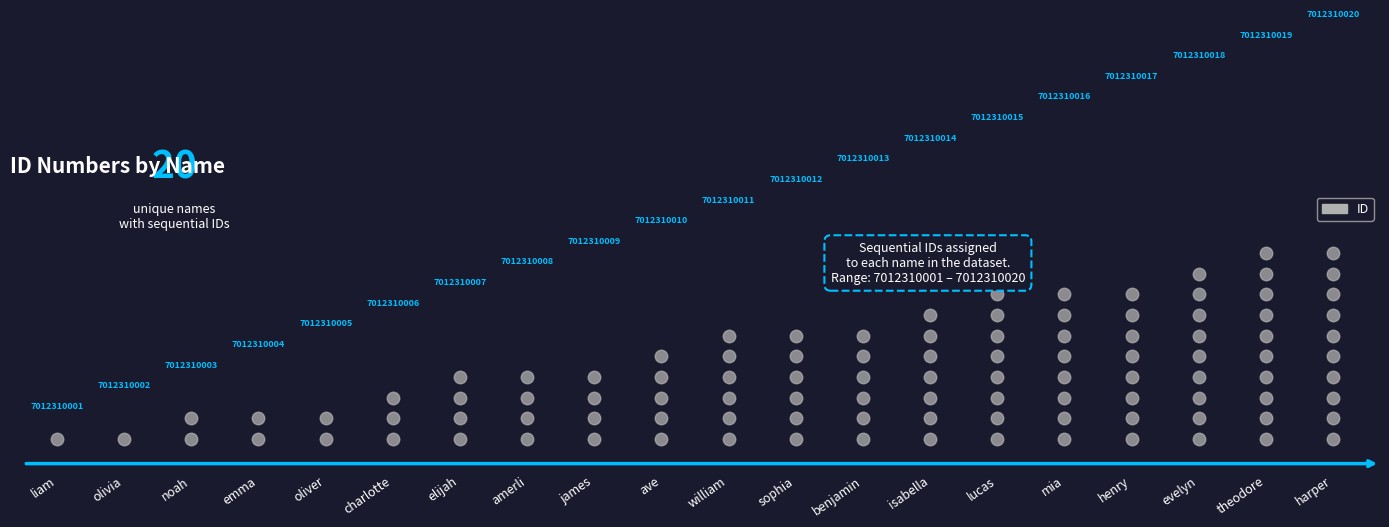

True or false: the data shows 26 at henry.

False